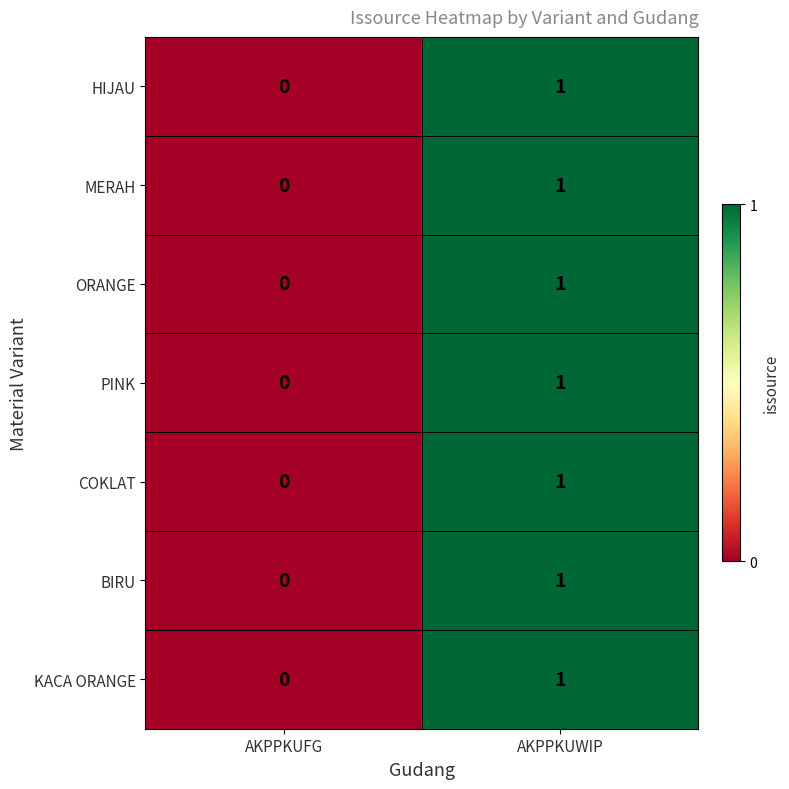

Reading left to right, list all the values displayed in this chart.

HIJAU: 0	1
MERAH: 0	1
ORANGE: 0	1
PINK: 0	1
COKLAT: 0	1
BIRU: 0	1
KACA ORANGE: 0	1